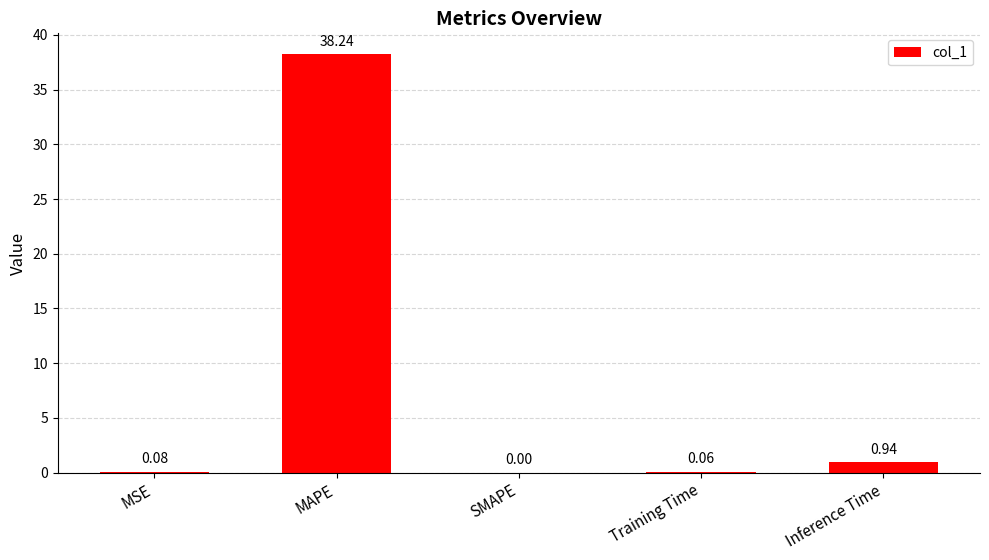

At which category does the chart reach its peak across all series?

MAPE